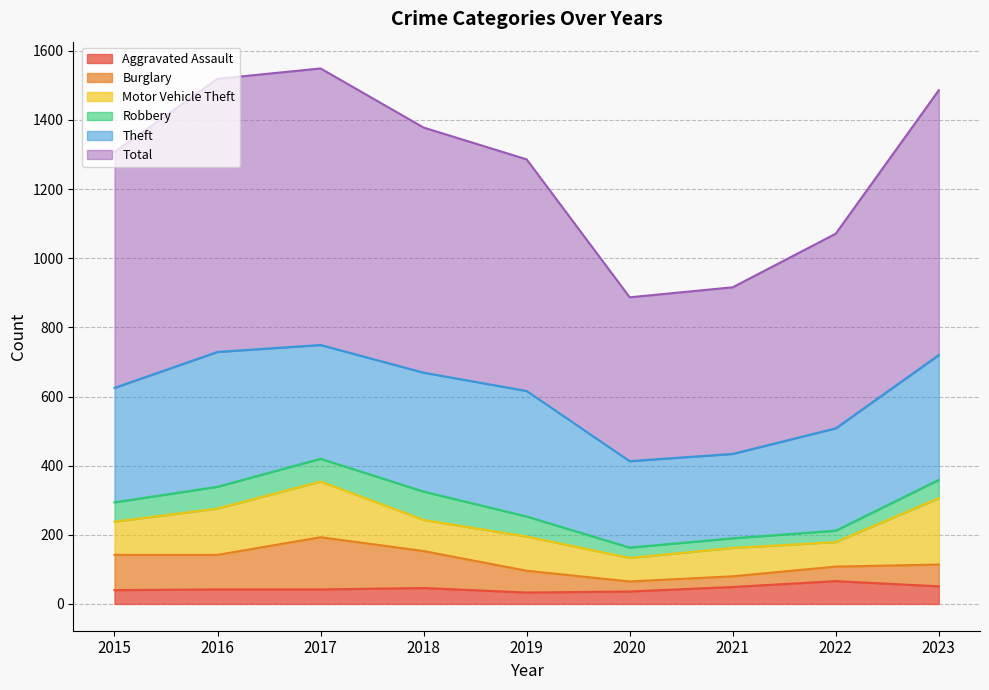

Which has a higher value, 2020 or 2018?

2018